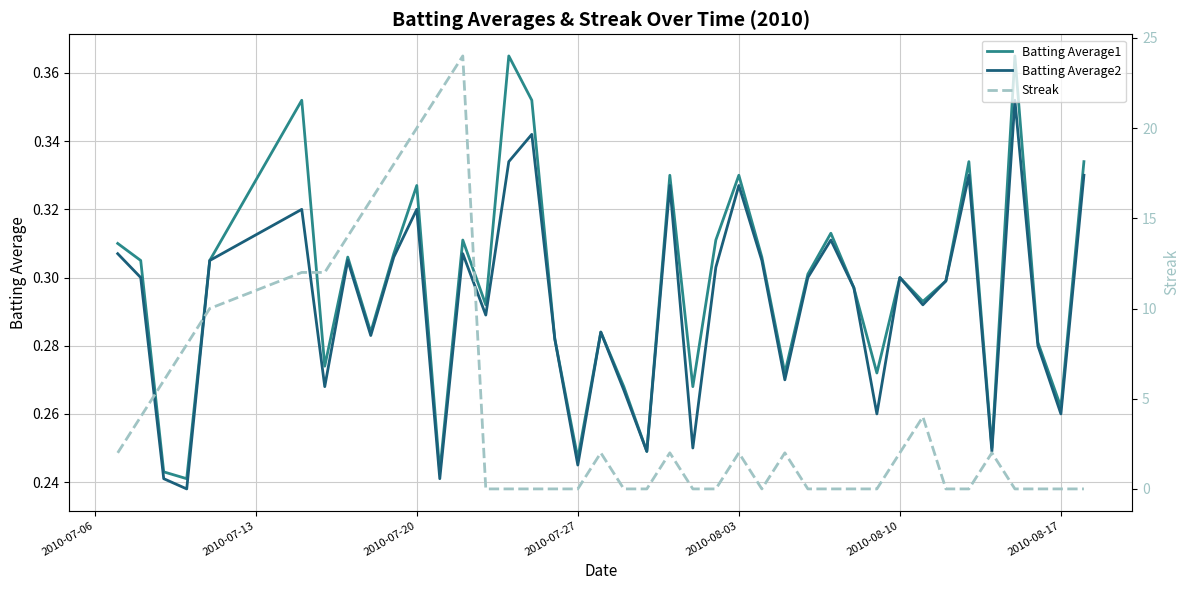

How many interior local peaks does the Batting Average1 series have?

12